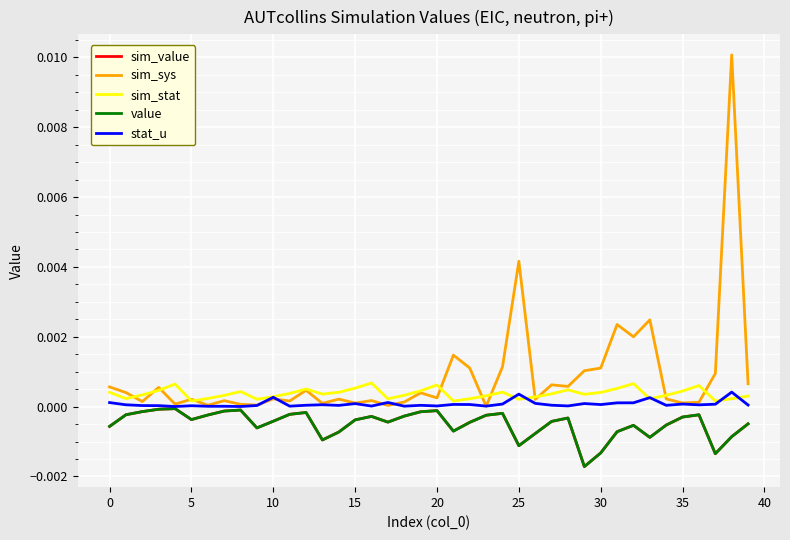

At which category is the sum across all series the highest?

38